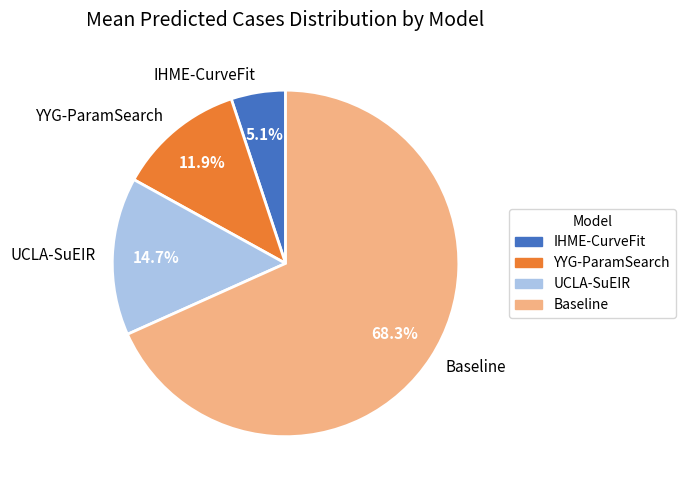

Which slice represents more than half of the pie?

Baseline